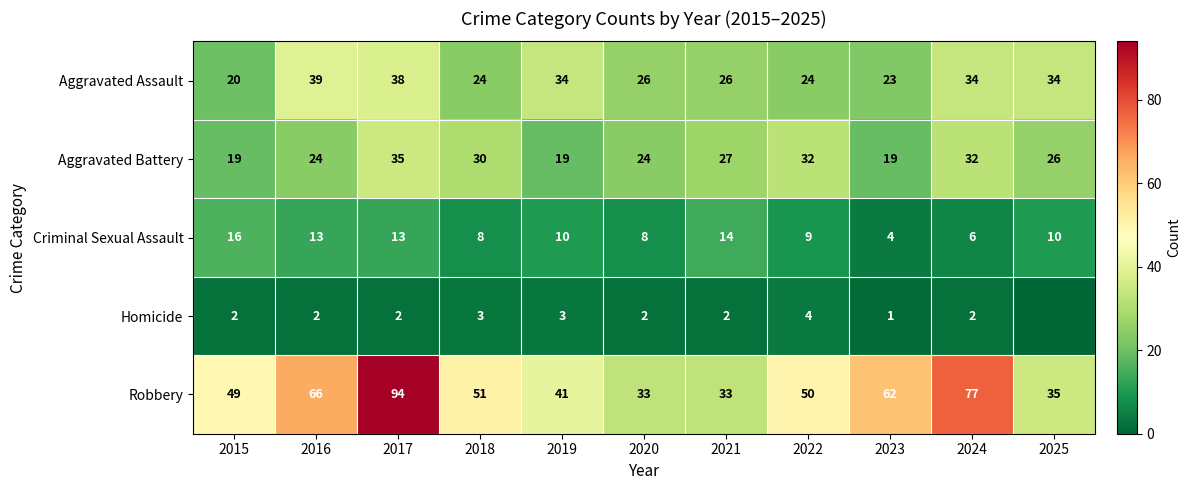

What is the total value across all series at 2016?

144